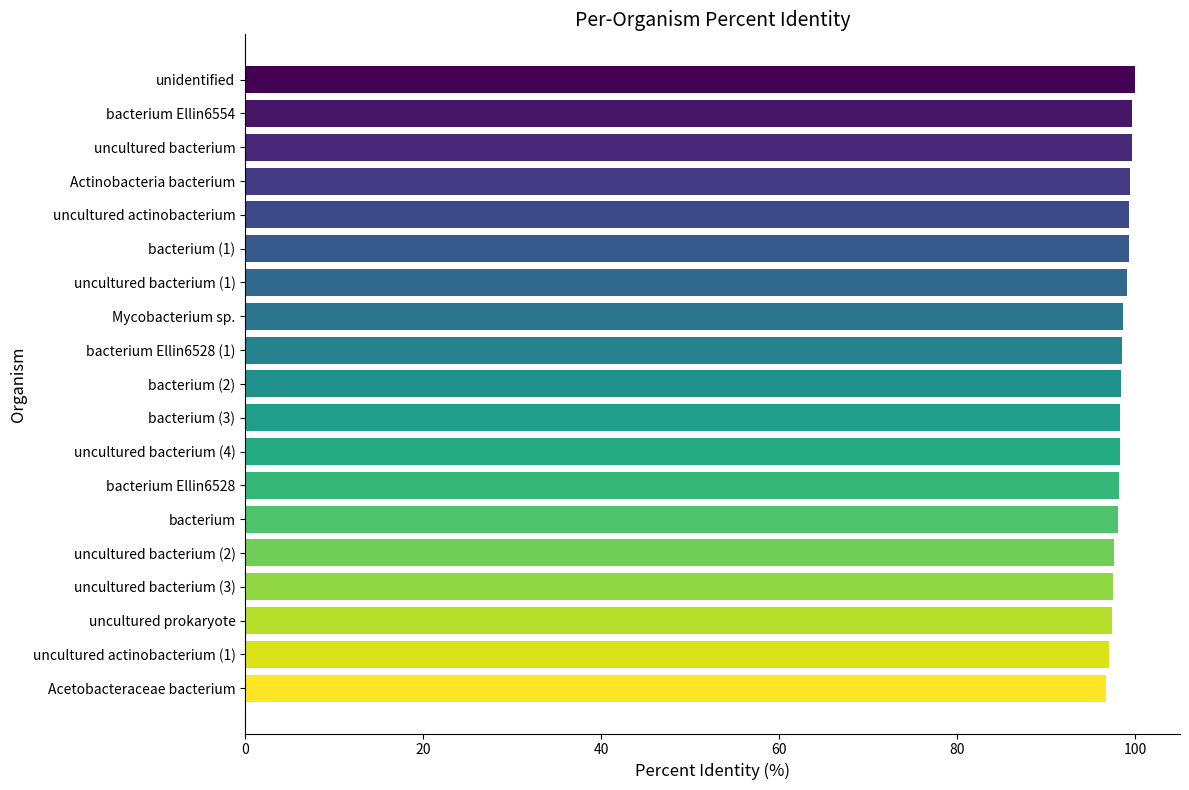

What is the smallest value displayed?

96.7